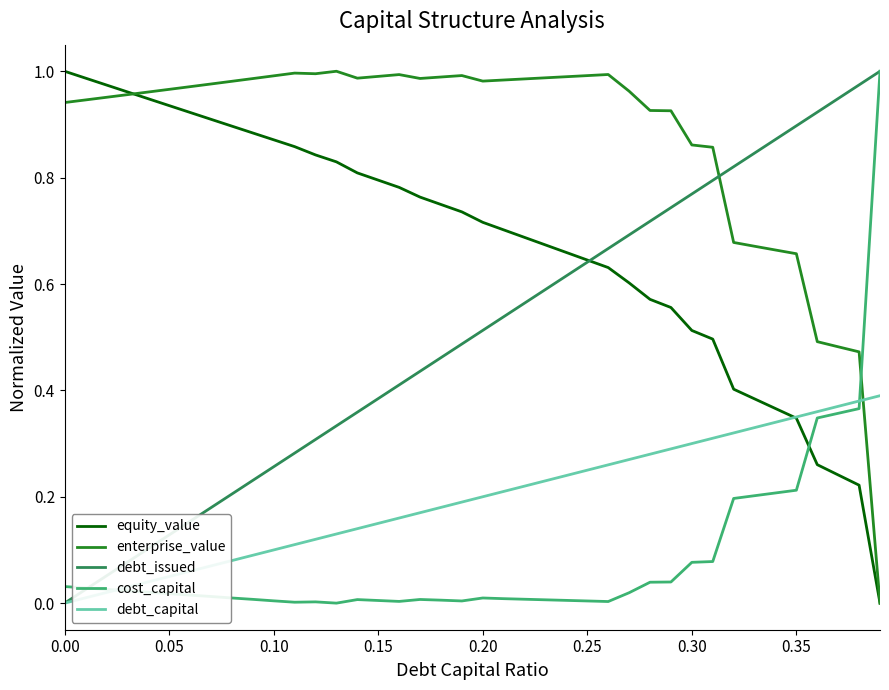

True or false: debt_issued and enterprise_value intersect in this chart.

True